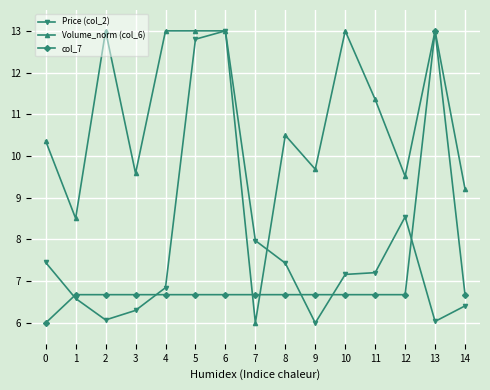

Read the col_7 value at 12.

6.7